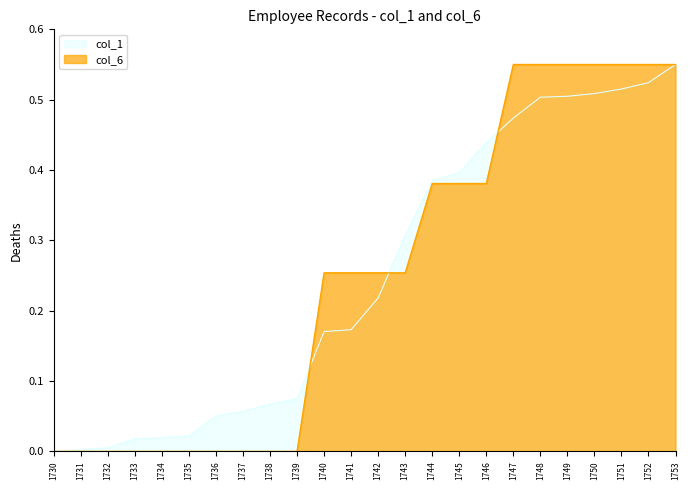

At which label does col_1 reach its peak?

1753